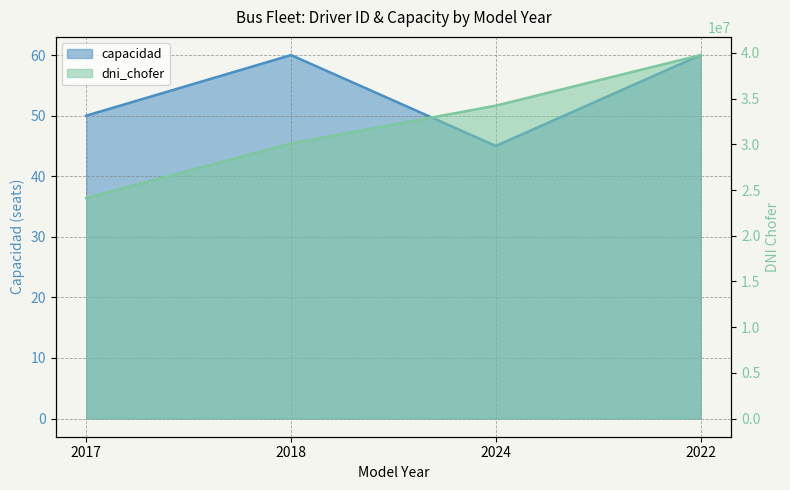

What is the average value of the capacidad series?

54